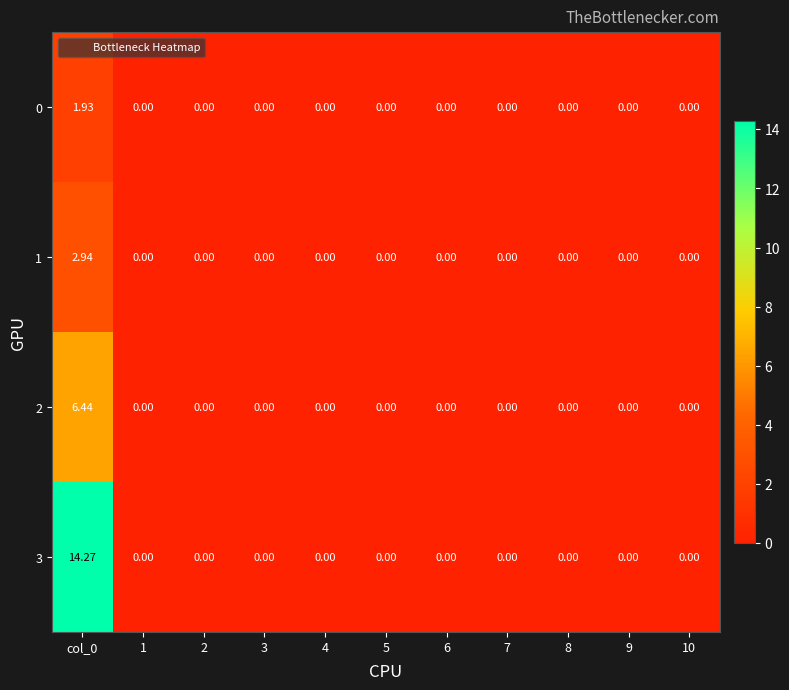

Is the value of 1 at col_0 greater than the value of 0 at 8?

Yes